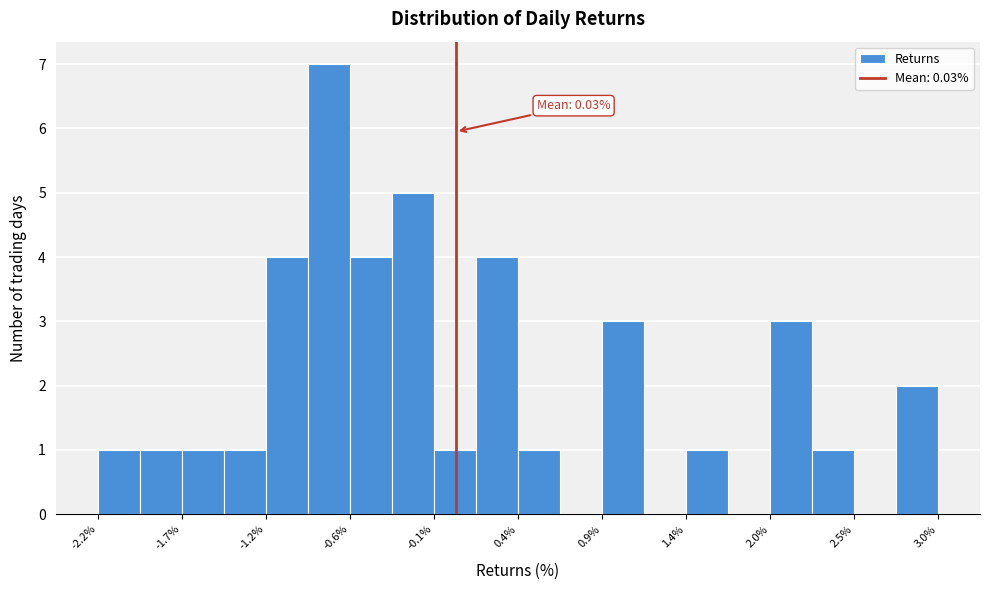

Read against the x-axis, roughly where is the centre of the tallest bar?

-0.8